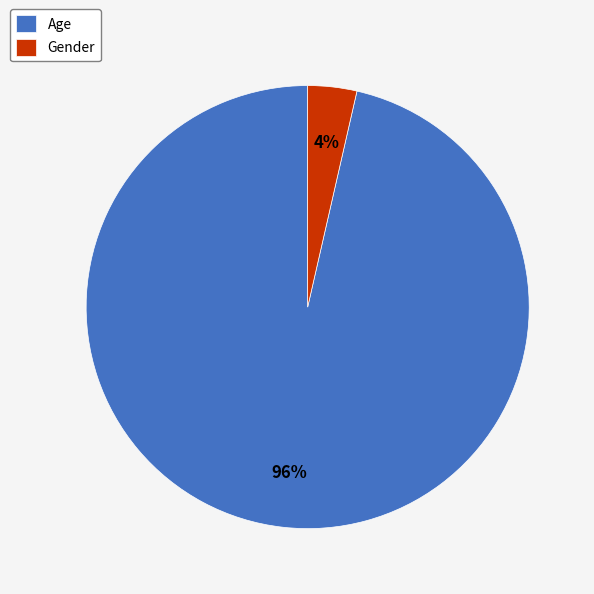

To the nearest percent, what is the combined percentage of Age and Gender?

100%